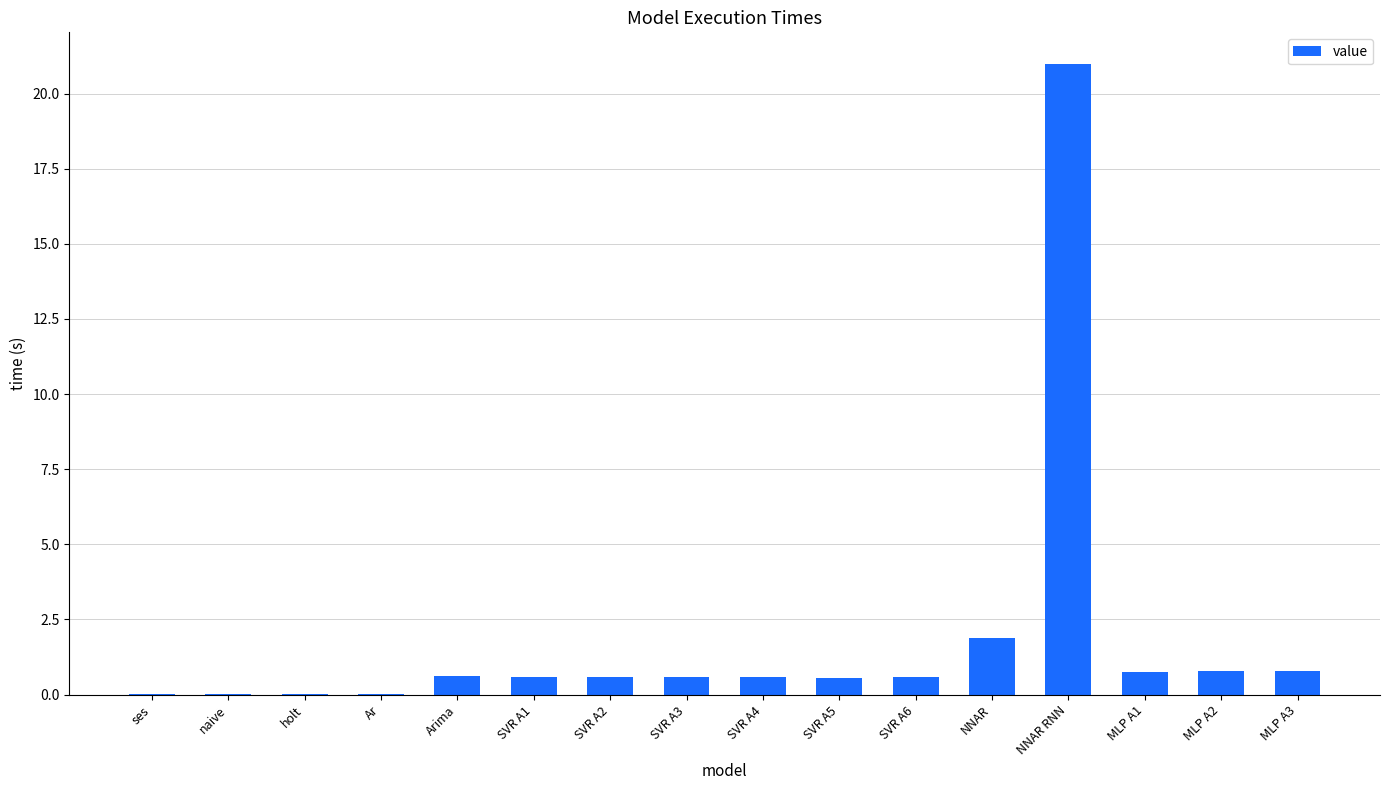

What is the sum of the values at MLP A2 and SVR A2?

1.3